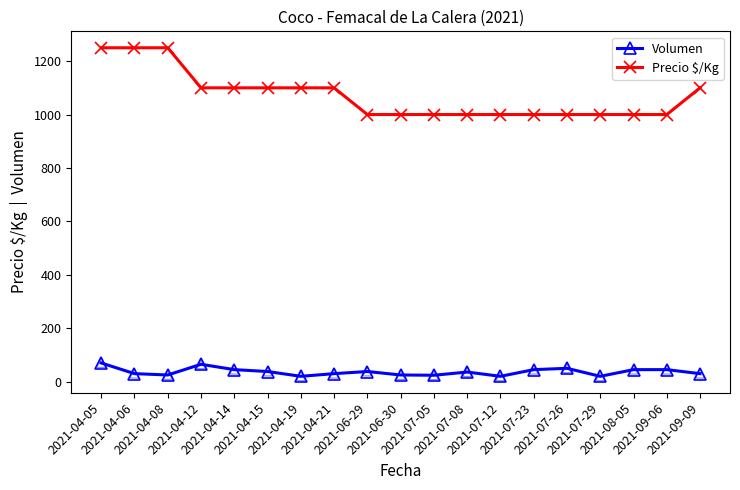

Which series has the widest spread of values?

Precio $/Kg